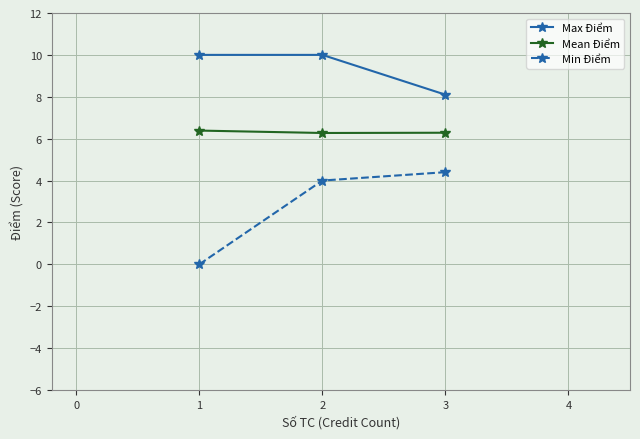

Reading left to right, extract all data points from this chart.

Max Điểm: 10.0	10.0	8.1
Mean Điểm: 6.4	6.3	6.3
Min Điểm: 0.0	4.0	4.4